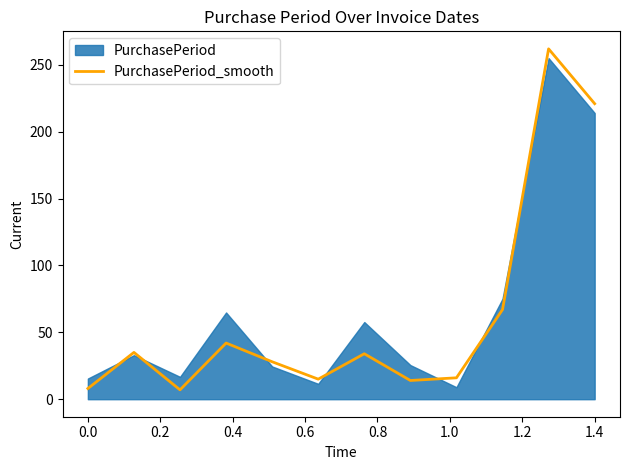

How many lines are shown in the chart?

1